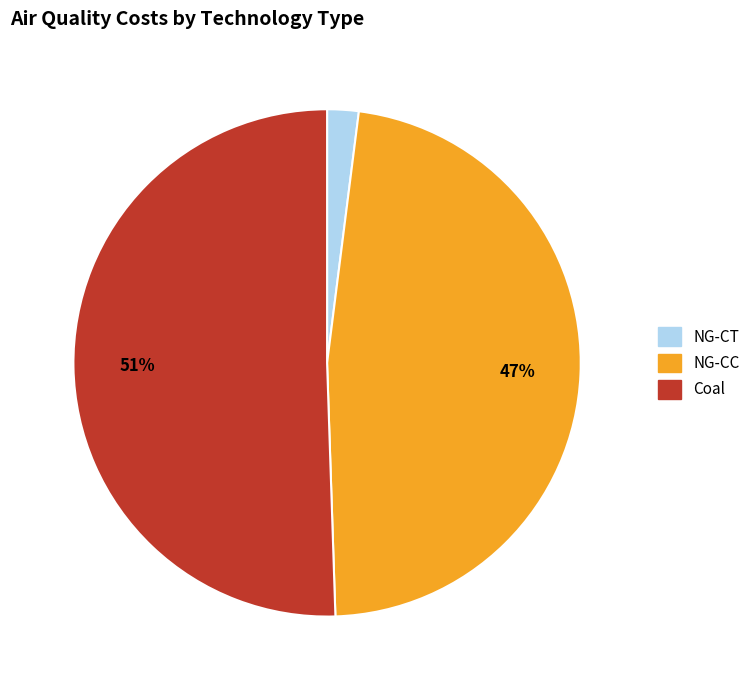

Does any single category account for the majority?

Yes